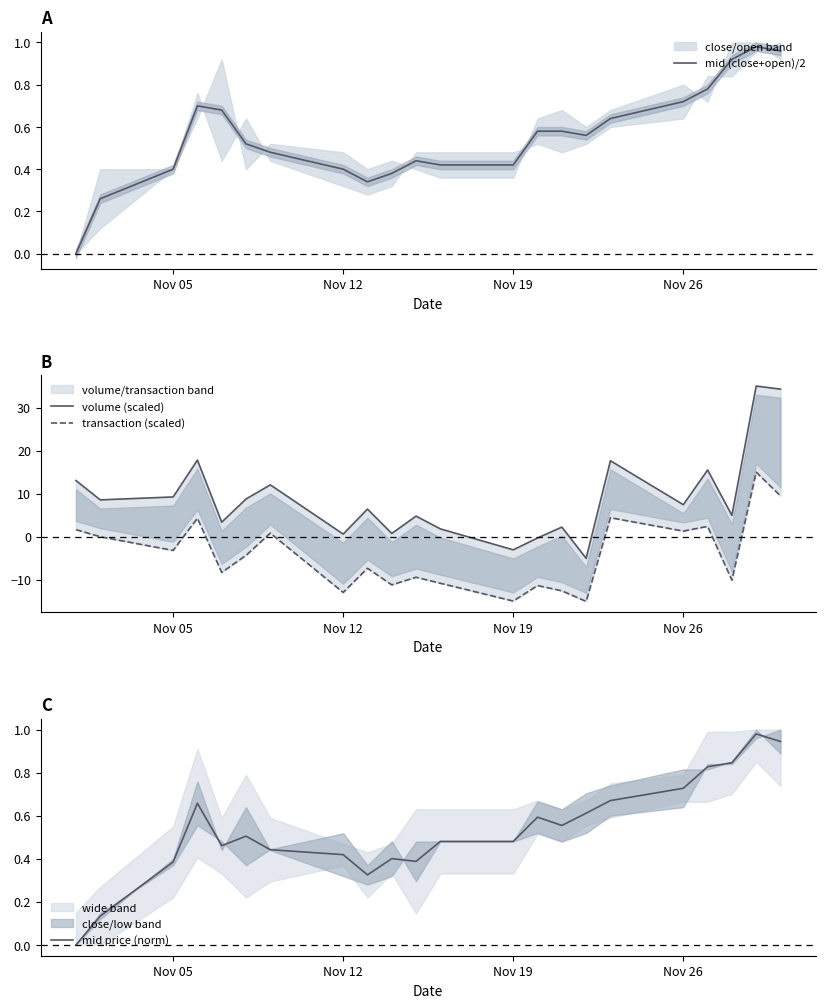

The mid (close+open)/2 series shows 0.2 at Nov 19. True or false?

False